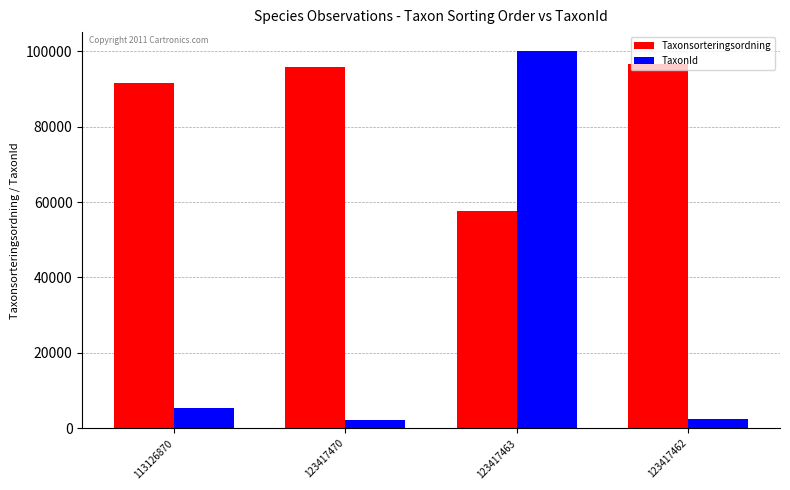

What is the total value across all series at 113126870?

97096